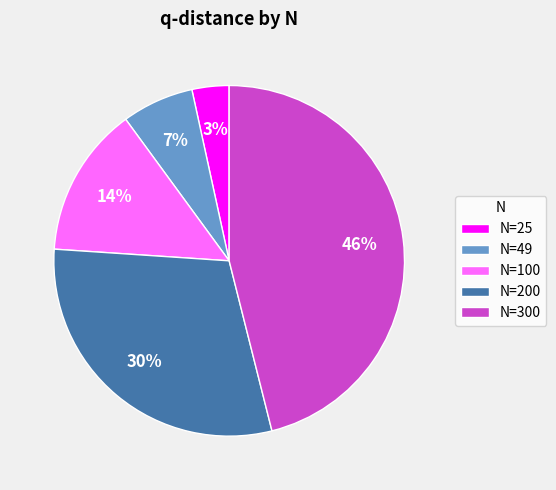

Does any single category account for the majority?

No